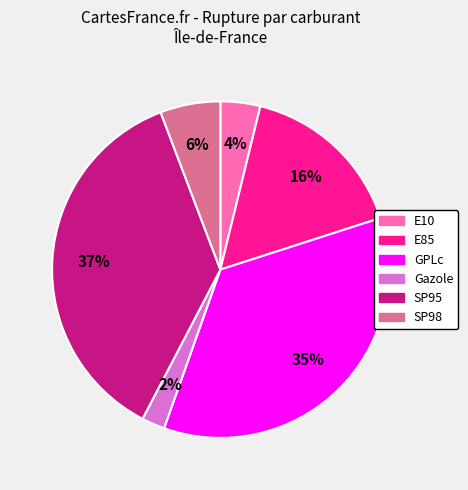

Is the sum of GPLc and E10 greater than half?

No